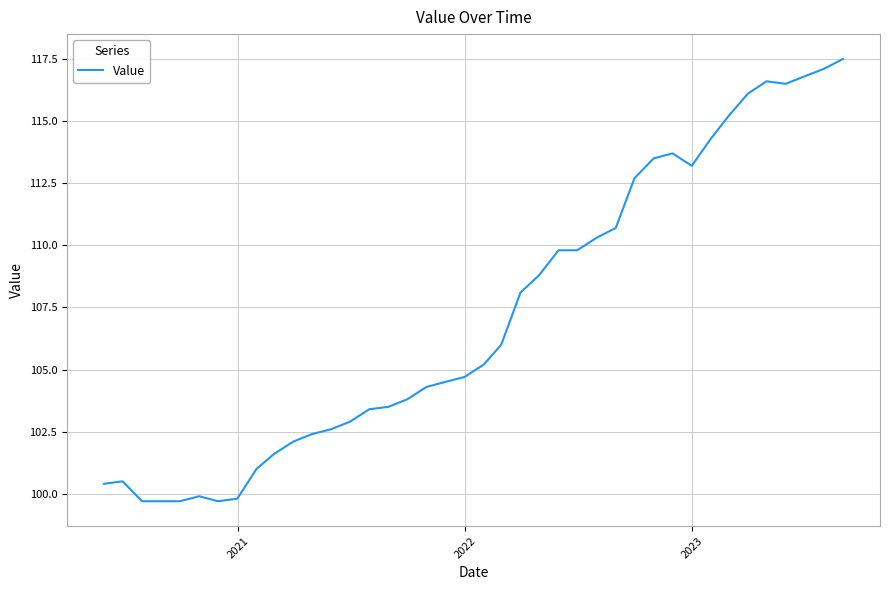

What is the minimum value shown in the chart?

99.7